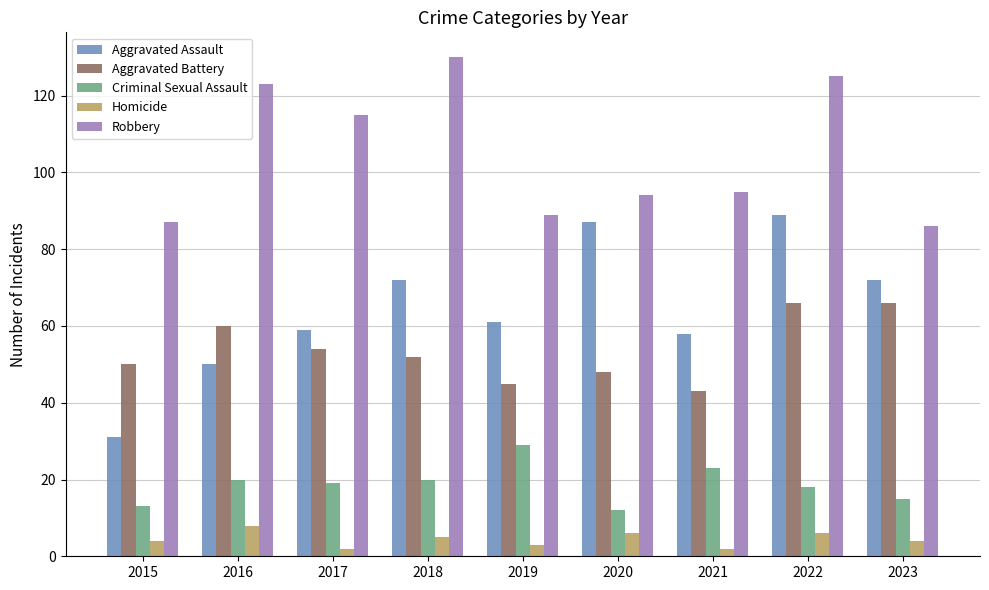

Between 2018 and 2019, which series saw the biggest shift?

Robbery